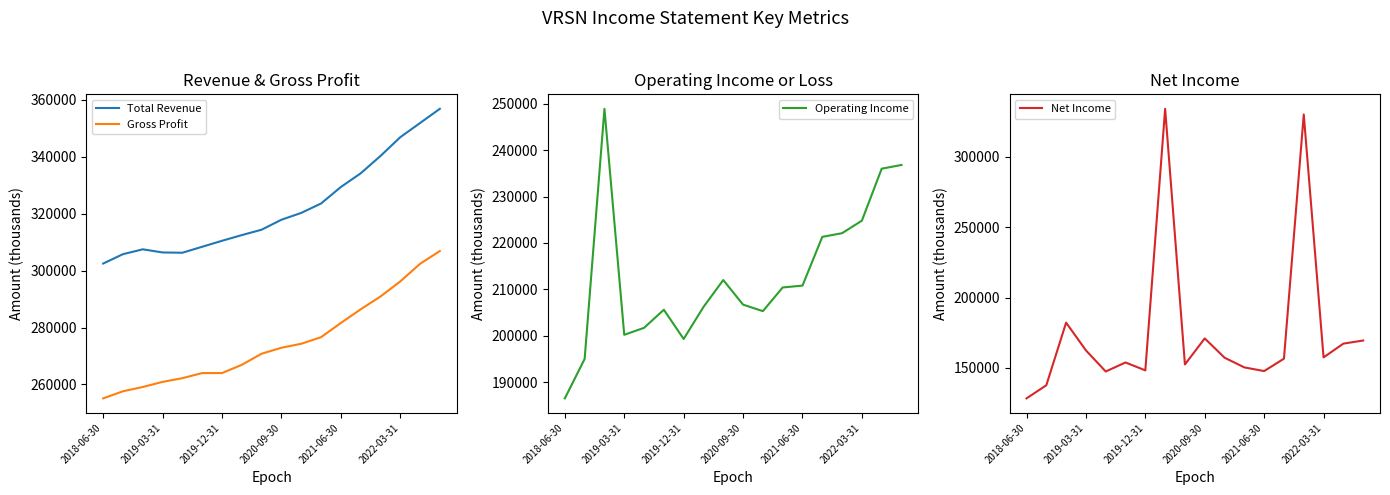

What are all the series names shown in the legend?

Total Revenue, Gross Profit, Operating Income, Net Income